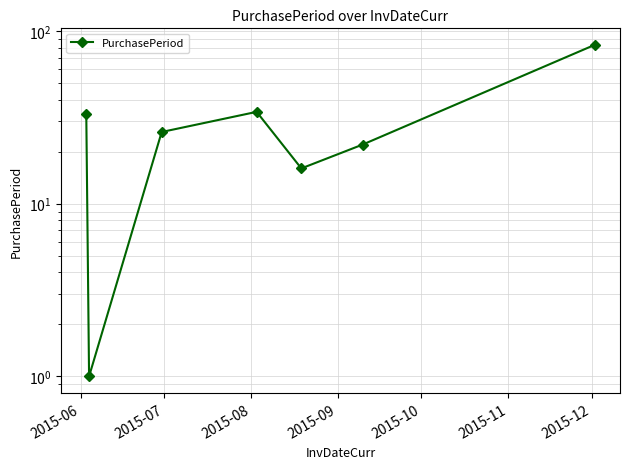

At which label does the data first exceed 26?

2015-06